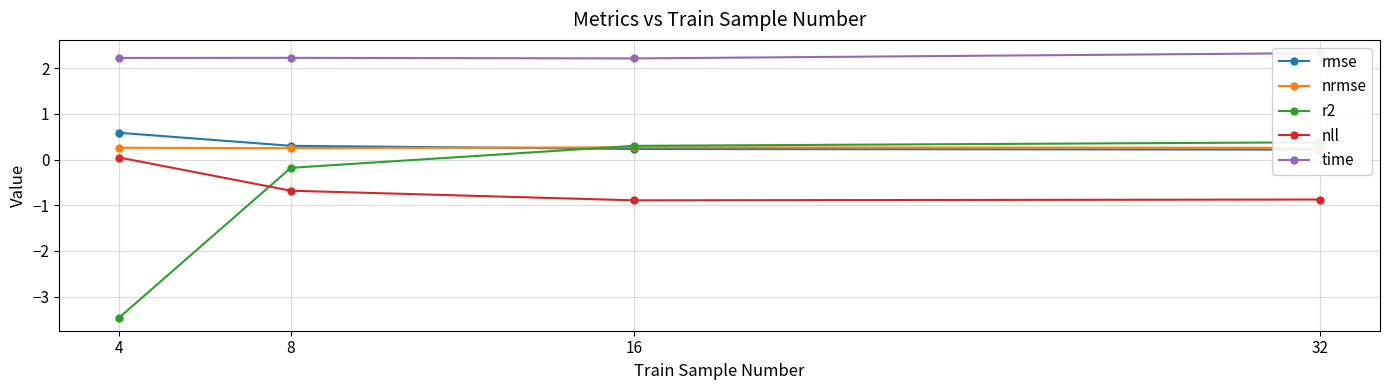

What is the total value across all series at 8?

1.9